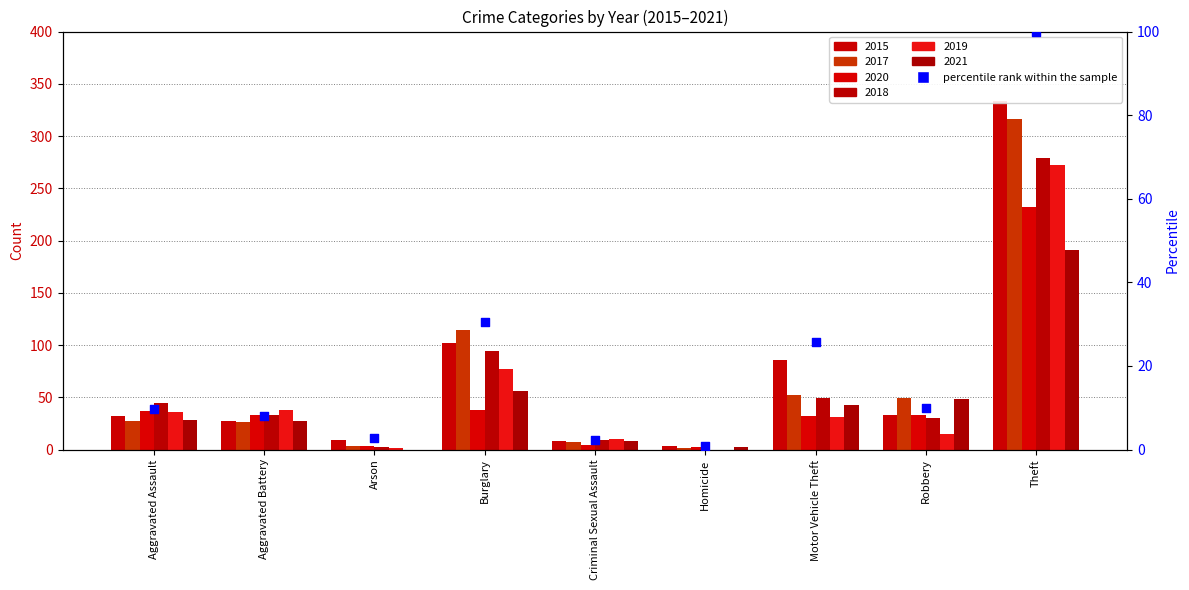

Approximately how many times larger is the value at Motor Vehicle Theft compared to Robbery?

2.6